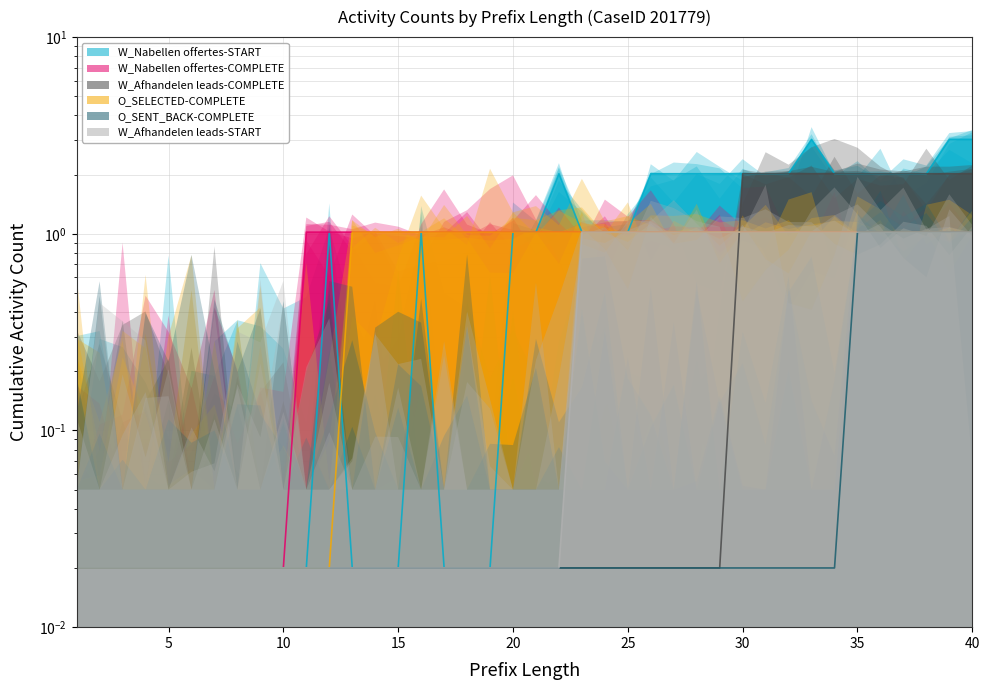

Reading left to right, what are all the values shown in this chart?

W_Nabellen offertes-START: 0.0	0.0	0.0	0.0	0.0	0.0	0.0	0.0	0.0	0.0	0.0	1.0	0.0	0.0	0.0	1.0	0.0	0.0	0.0	1.0	1.0	2.0	1.0	1.0	1.0	2.0	2.0	2.0	2.0	2.0	2.0	2.0	3.0	2.0	2.0	2.0	2.0	2.0	3.0	3.0
W_Nabellen offertes-COMPLETE: 0.0	0.0	0.0	0.0	0.0	0.0	0.0	0.0	0.0	0.0	1.0	1.0	1.0	1.0	1.0	1.0	1.0	1.0	1.0	1.0	1.0	1.0	1.0	1.0	1.0	1.0	1.0	1.0	1.0	1.0	1.0	1.0	1.0	1.0	1.0	1.0	1.0	1.0	1.0	1.0
W_Afhandelen leads-COMPLETE: 0.0	0.0	0.0	0.0	0.0	0.0	0.0	0.0	0.0	0.0	0.0	0.0	0.0	0.0	0.0	0.0	0.0	0.0	0.0	0.0	0.0	0.0	0.0	0.0	0.0	0.0	0.0	0.0	0.0	2.0	2.0	2.0	2.0	2.0	2.0	2.0	2.0	2.0	2.0	2.0
O_SELECTED-COMPLETE: 0.0	0.0	0.0	0.0	0.0	0.0	0.0	0.0	0.0	0.0	0.0	0.0	1.0	1.0	1.0	1.0	1.0	1.0	1.0	1.0	1.0	1.0	1.0	1.0	1.0	1.0	1.0	1.0	1.0	1.0	1.0	1.0	1.0	1.0	1.0	1.0	1.0	1.0	1.0	1.0
O_SENT_BACK-COMPLETE: 0.0	0.0	0.0	0.0	0.0	0.0	0.0	0.0	0.0	0.0	0.0	0.0	0.0	0.0	0.0	0.0	0.0	0.0	0.0	0.0	0.0	0.0	0.0	0.0	0.0	0.0	0.0	0.0	0.0	0.0	0.0	0.0	0.0	0.0	1.0	1.0	1.0	1.0	1.0	1.0
W_Afhandelen leads-START: 0.0	0.0	0.0	0.0	0.0	0.0	0.0	0.0	0.0	0.0	0.0	0.0	0.0	0.0	0.0	0.0	0.0	0.0	0.0	0.0	0.0	0.0	1.0	1.0	1.0	1.0	1.0	1.0	1.0	1.0	1.0	1.0	1.0	1.0	1.0	1.0	1.0	1.0	1.0	1.0